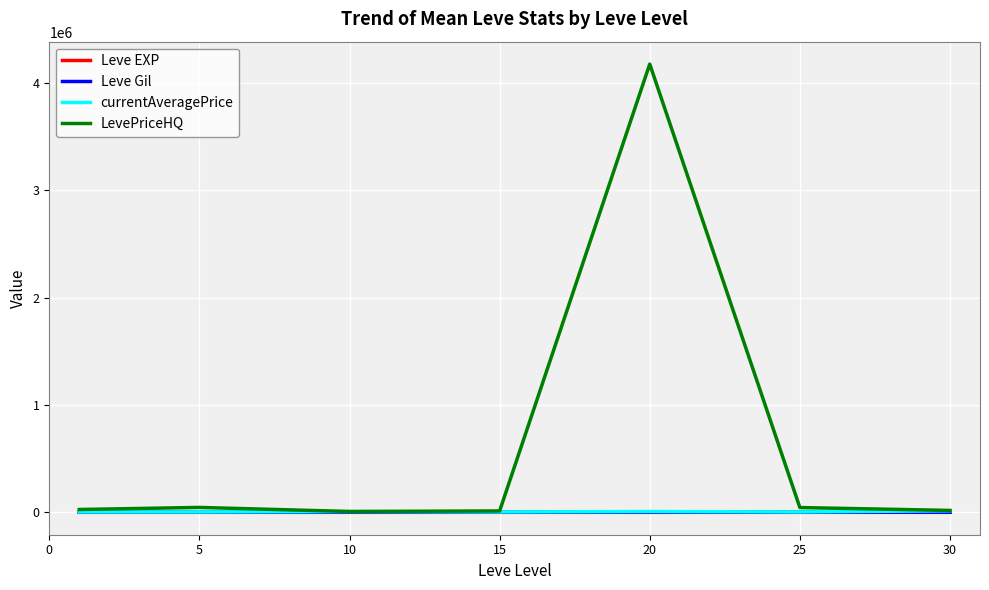

Which series has the largest total across all categories?

LevePriceHQ